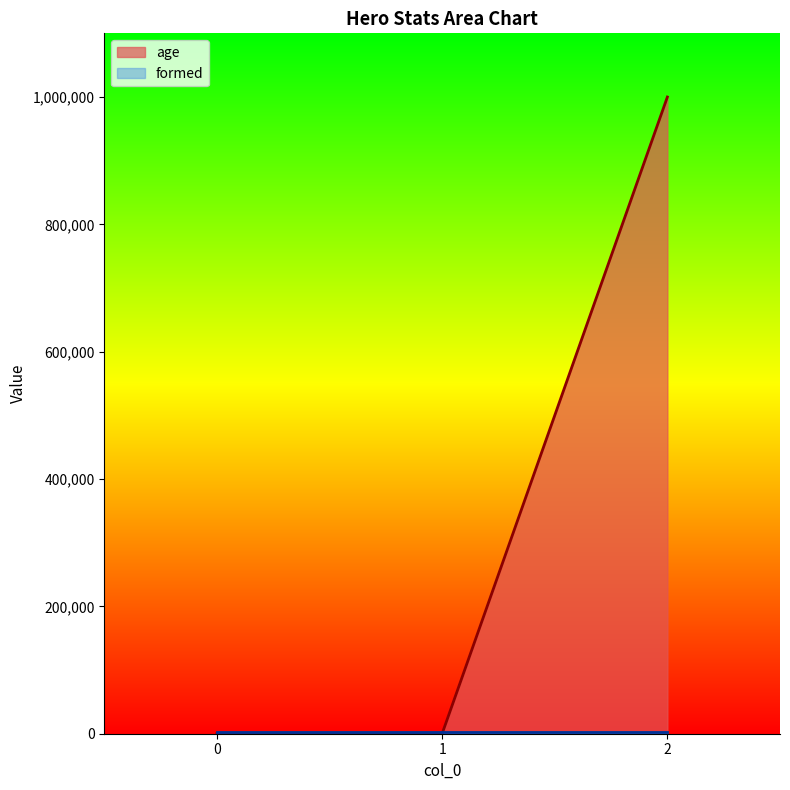

List the labels in order of value, smallest first.

0, 1, 2